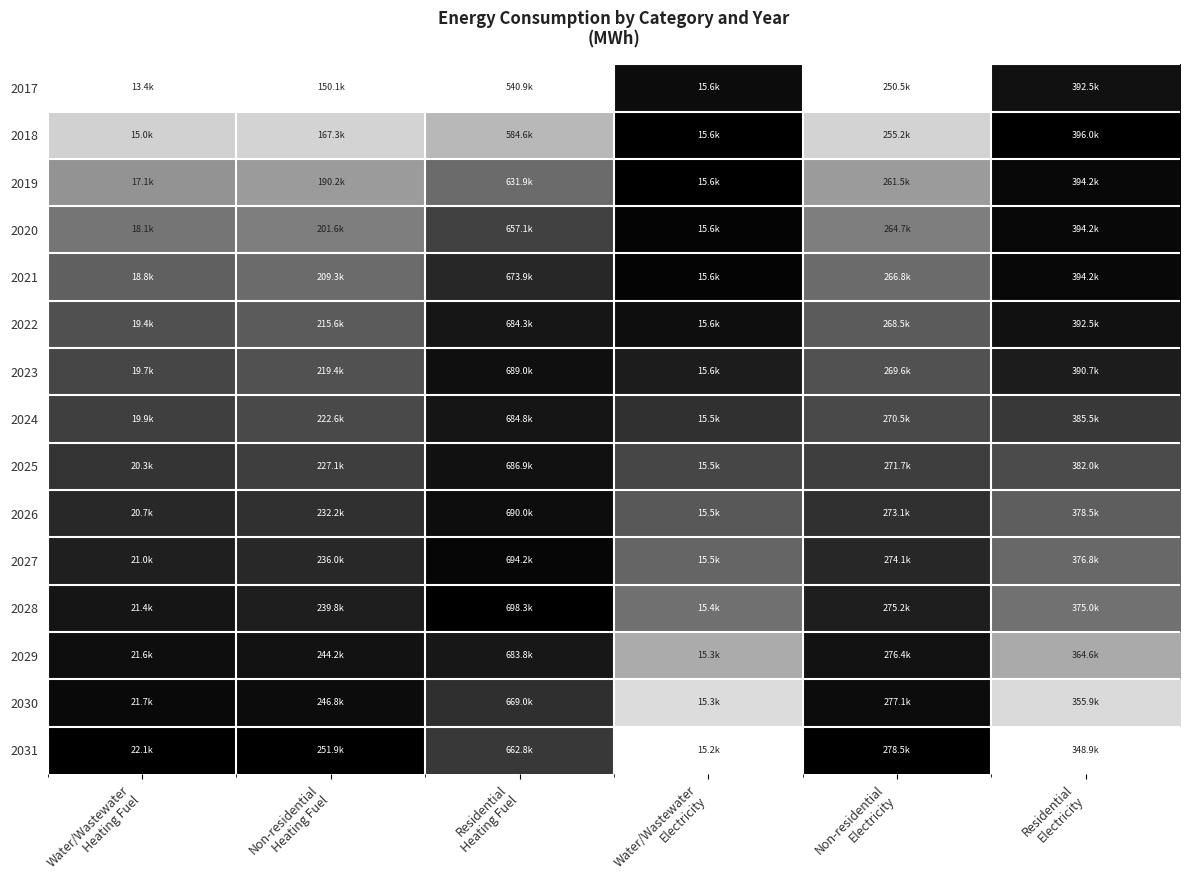

Reading right to left, extract all data points from this chart.

2017: Residential
Electricity=0.9	Non-residential
Electricity=0.0	Water/Wastewater
Electricity=0.9	Residential
Heating Fuel=0.0	Non-residential
Heating Fuel=0.0	Water/Wastewater
Heating Fuel=0.0
2018: Residential
Electricity=1.0	Non-residential
Electricity=0.2	Water/Wastewater
Electricity=1.0	Residential
Heating Fuel=0.3	Non-residential
Heating Fuel=0.2	Water/Wastewater
Heating Fuel=0.2
2019: Residential
Electricity=1.0	Non-residential
Electricity=0.4	Water/Wastewater
Electricity=1.0	Residential
Heating Fuel=0.6	Non-residential
Heating Fuel=0.4	Water/Wastewater
Heating Fuel=0.4
2020: Residential
Electricity=1.0	Non-residential
Electricity=0.5	Water/Wastewater
Electricity=1.0	Residential
Heating Fuel=0.7	Non-residential
Heating Fuel=0.5	Water/Wastewater
Heating Fuel=0.5
2021: Residential
Electricity=1.0	Non-residential
Electricity=0.6	Water/Wastewater
Electricity=1.0	Residential
Heating Fuel=0.8	Non-residential
Heating Fuel=0.6	Water/Wastewater
Heating Fuel=0.6
2022: Residential
Electricity=0.9	Non-residential
Electricity=0.6	Water/Wastewater
Electricity=0.9	Residential
Heating Fuel=0.9	Non-residential
Heating Fuel=0.6	Water/Wastewater
Heating Fuel=0.7
2023: Residential
Electricity=0.9	Non-residential
Electricity=0.7	Water/Wastewater
Electricity=0.9	Residential
Heating Fuel=0.9	Non-residential
Heating Fuel=0.7	Water/Wastewater
Heating Fuel=0.7
2024: Residential
Electricity=0.8	Non-residential
Electricity=0.7	Water/Wastewater
Electricity=0.8	Residential
Heating Fuel=0.9	Non-residential
Heating Fuel=0.7	Water/Wastewater
Heating Fuel=0.8
2025: Residential
Electricity=0.7	Non-residential
Electricity=0.8	Water/Wastewater
Electricity=0.7	Residential
Heating Fuel=0.9	Non-residential
Heating Fuel=0.8	Water/Wastewater
Heating Fuel=0.8
2026: Residential
Electricity=0.6	Non-residential
Electricity=0.8	Water/Wastewater
Electricity=0.7	Residential
Heating Fuel=0.9	Non-residential
Heating Fuel=0.8	Water/Wastewater
Heating Fuel=0.8
2027: Residential
Electricity=0.6	Non-residential
Electricity=0.8	Water/Wastewater
Electricity=0.6	Residential
Heating Fuel=1.0	Non-residential
Heating Fuel=0.8	Water/Wastewater
Heating Fuel=0.9
2028: Residential
Electricity=0.6	Non-residential
Electricity=0.9	Water/Wastewater
Electricity=0.6	Residential
Heating Fuel=1.0	Non-residential
Heating Fuel=0.9	Water/Wastewater
Heating Fuel=0.9
2029: Residential
Electricity=0.3	Non-residential
Electricity=0.9	Water/Wastewater
Electricity=0.3	Residential
Heating Fuel=0.9	Non-residential
Heating Fuel=0.9	Water/Wastewater
Heating Fuel=0.9
2030: Residential
Electricity=0.1	Non-residential
Electricity=1.0	Water/Wastewater
Electricity=0.1	Residential
Heating Fuel=0.8	Non-residential
Heating Fuel=0.9	Water/Wastewater
Heating Fuel=1.0
2031: Residential
Electricity=0.0	Non-residential
Electricity=1.0	Water/Wastewater
Electricity=0.0	Residential
Heating Fuel=0.8	Non-residential
Heating Fuel=1.0	Water/Wastewater
Heating Fuel=1.0